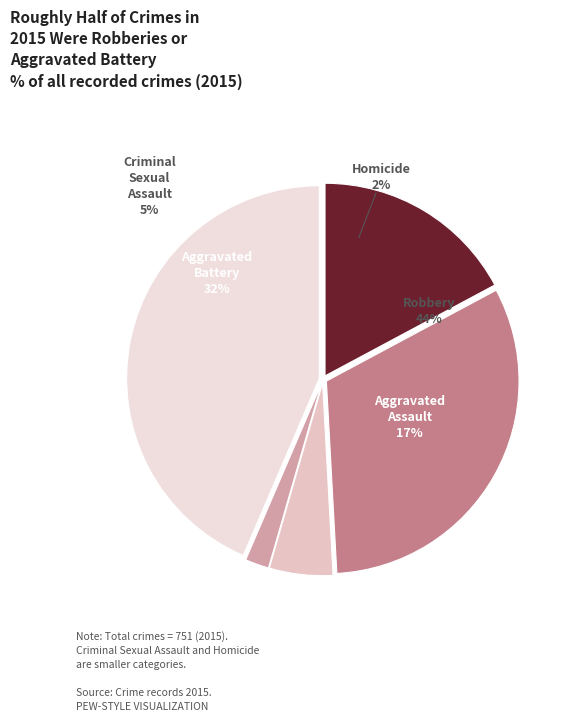

Is it true that Homicide is 8% of the pie?

False